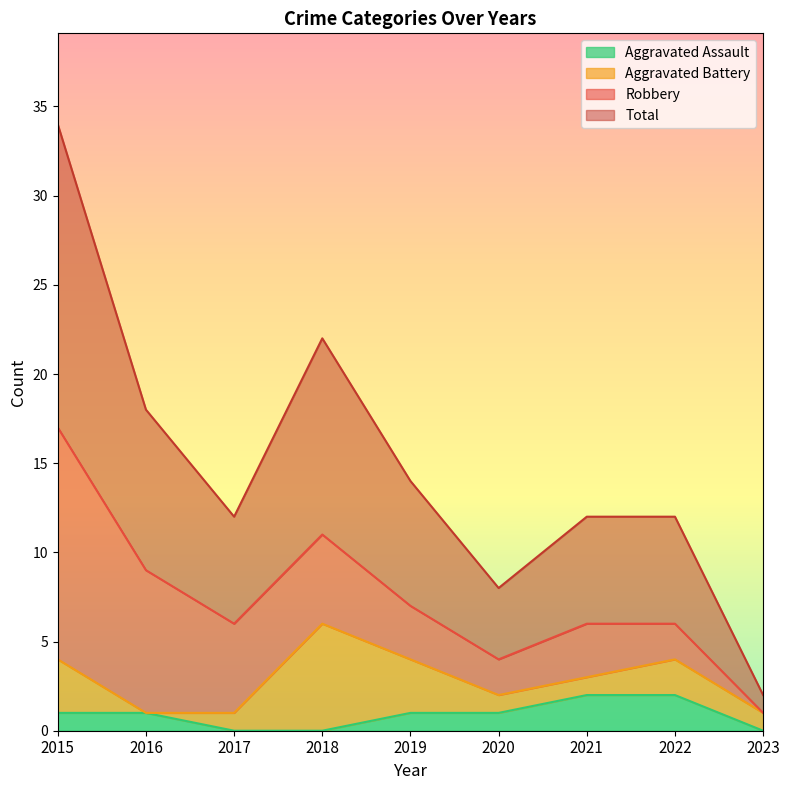

True or false: Aggravated Assault has a value of 1 at 2020.

True